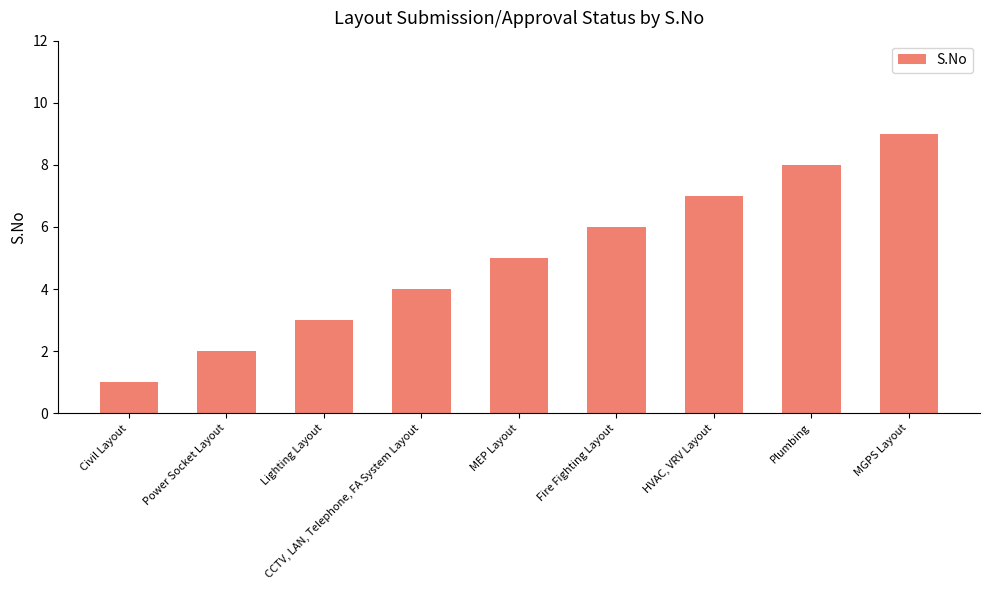

Reading left to right, transcribe all the data shown in this chart.

Civil Layout=1	Power Socket Layout=2	Lighting Layout=3	CCTV, LAN, Telephone, FA System Layout=4	MEP Layout=5	Fire Fighting Layout=6	HVAC, VRV Layout=7	Plumbing=8	MGPS Layout=9